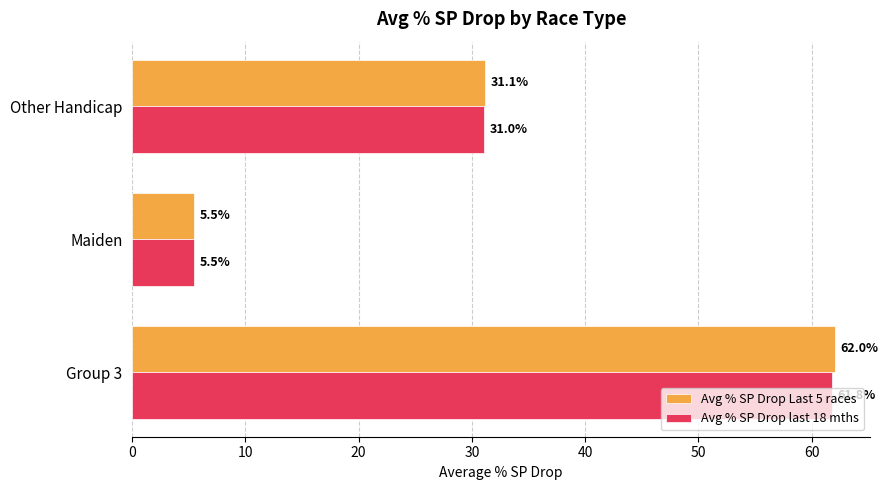

What is the total value across all series at Maiden?

11.0